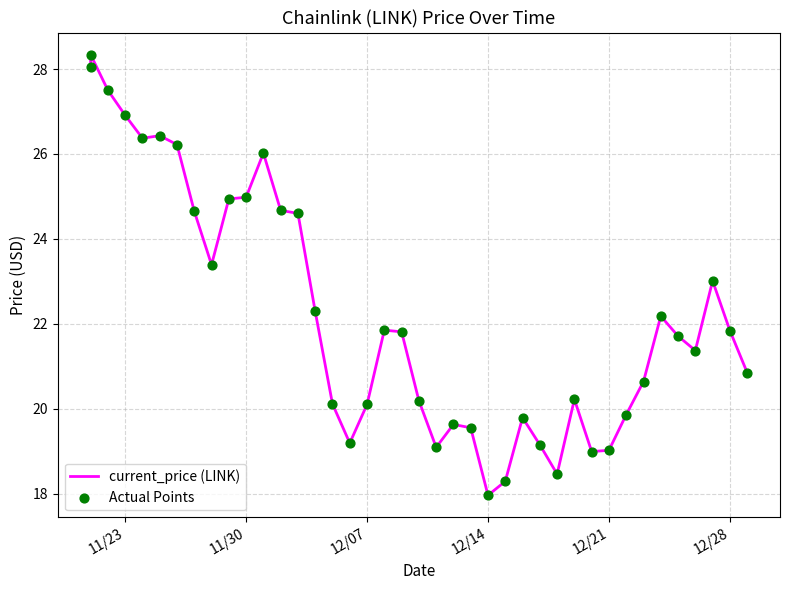

Is the value of current_price (LINK) at 25 greater than the value of Actual Points at 21?

No